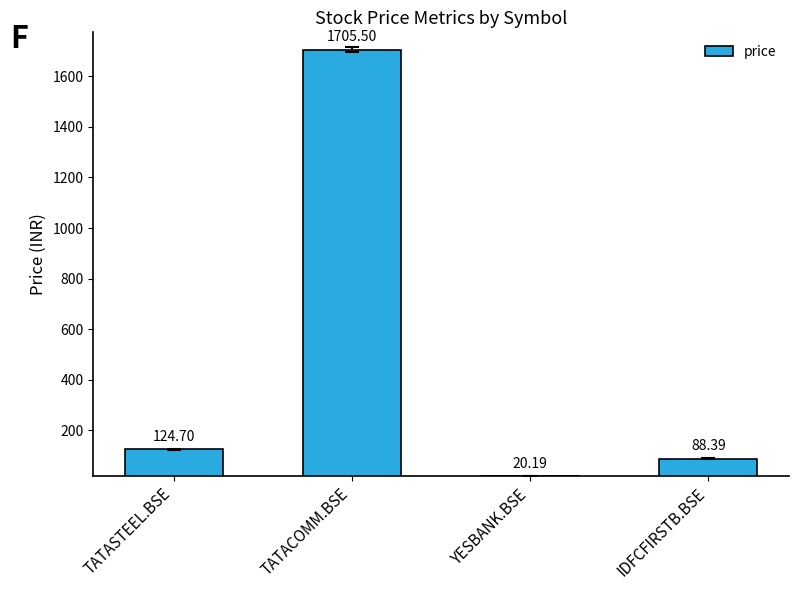

List the labels in order of value, smallest first.

YESBANK.BSE, IDFCFIRSTB.BSE, TATASTEEL.BSE, TATACOMM.BSE